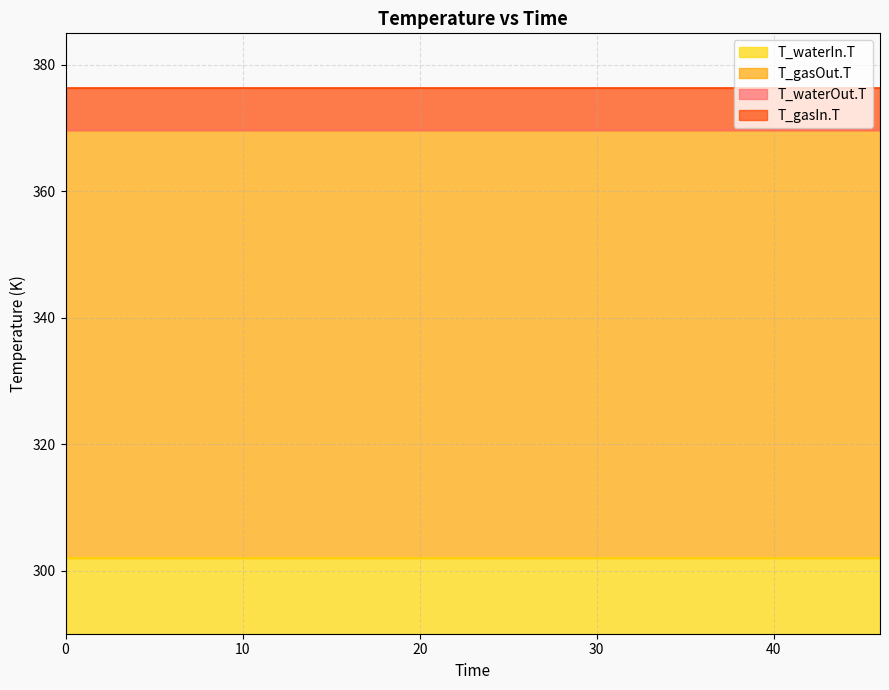

The T_gasIn.T series shows 152.2 at 35. True or false?

False